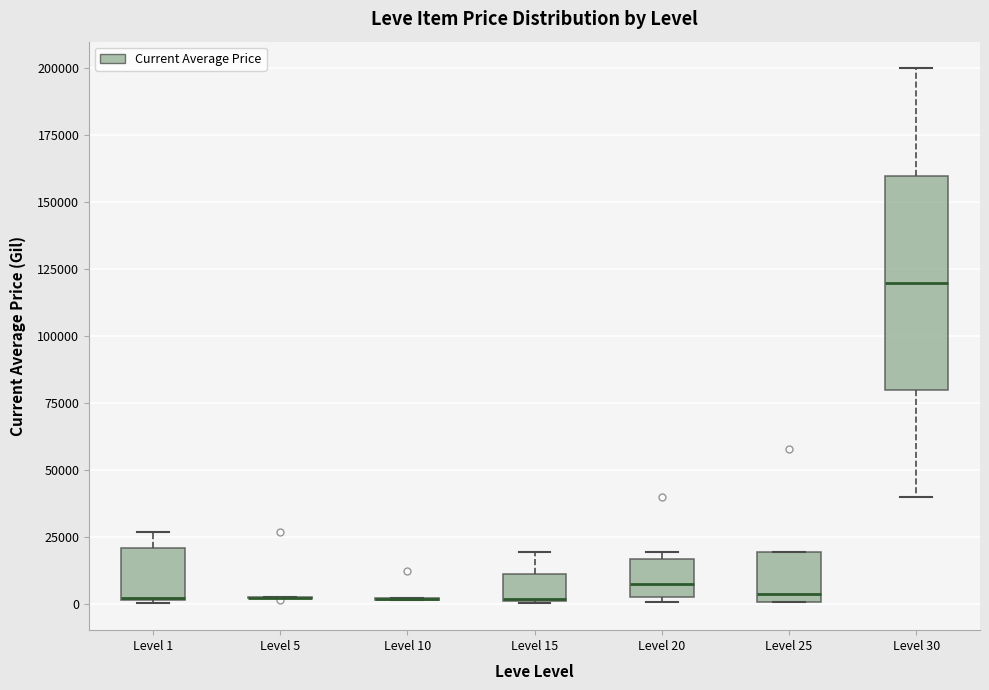

Comparing the boxes themselves (not the whiskers), which one is the tallest?

Level 30